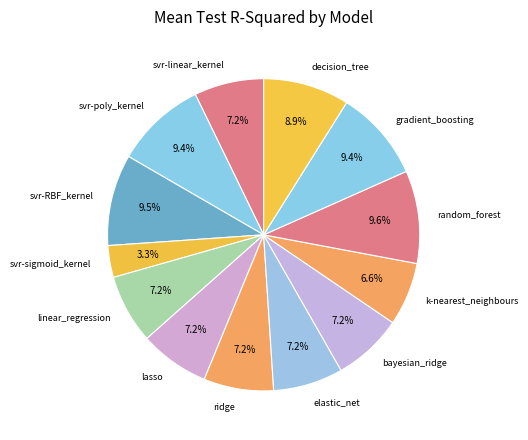

Is decision_tree the majority of the pie?

No